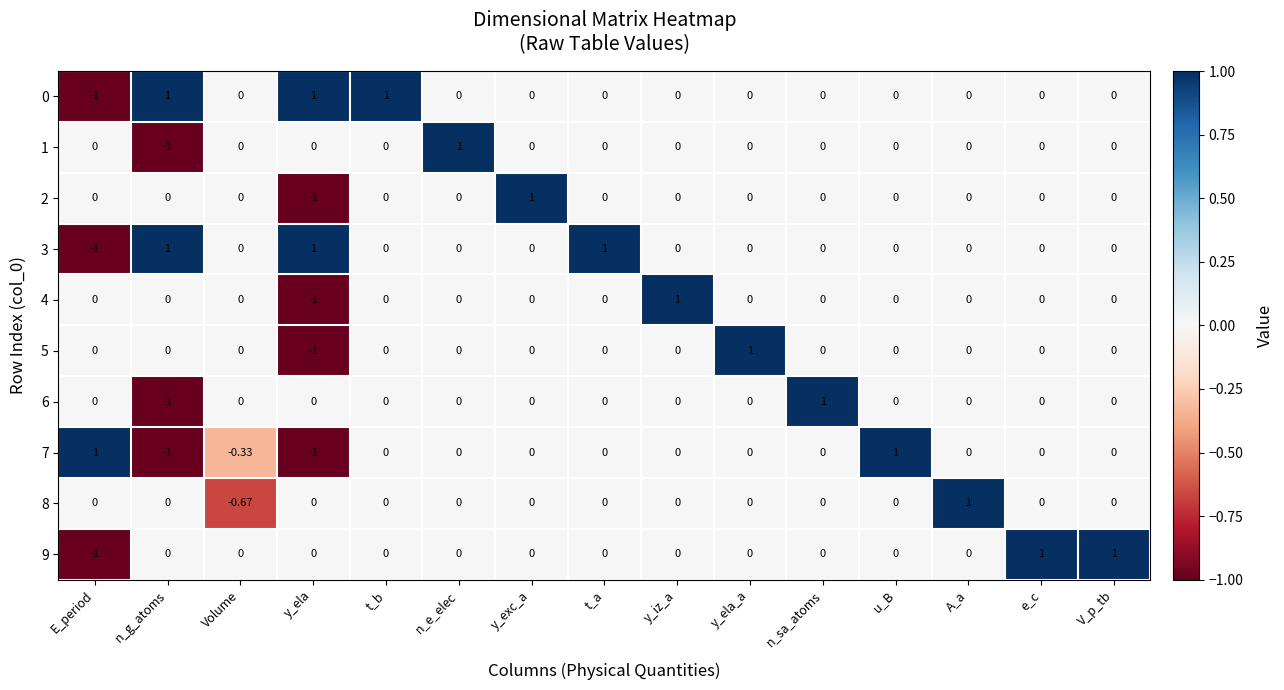

What is the spread (max minus min) of values at n_g_atoms?

2.0